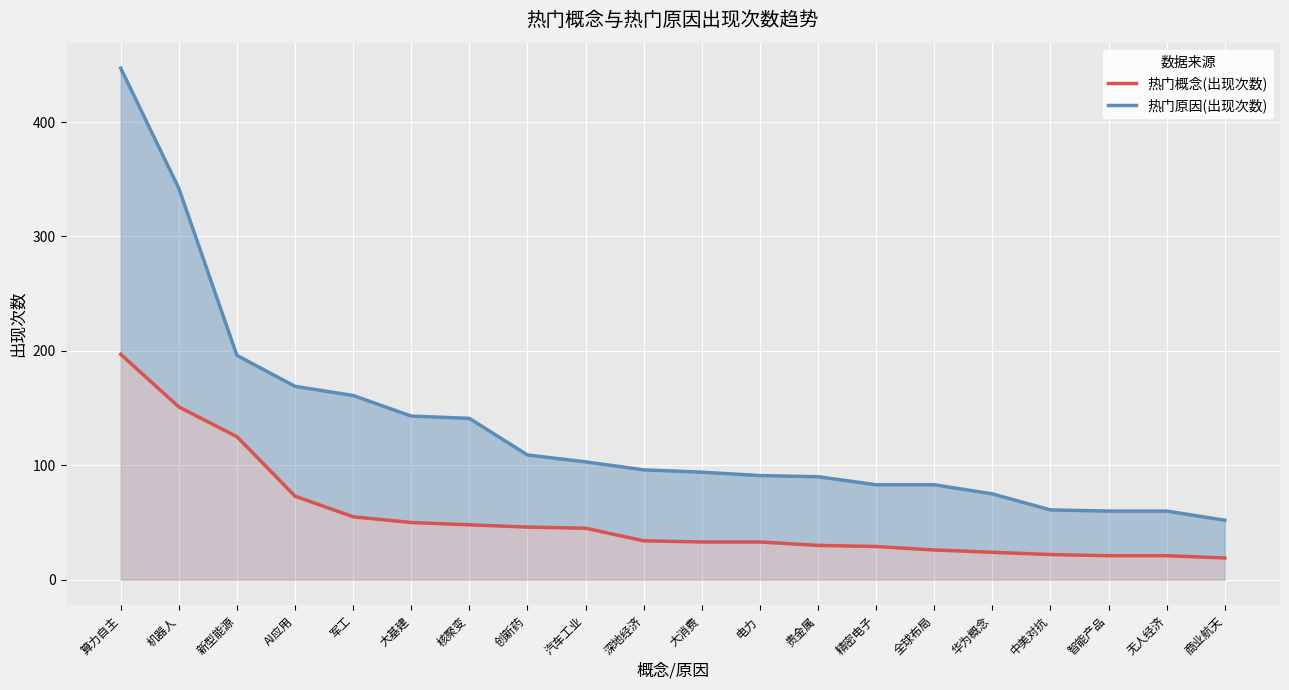

At how many categories does at least one series exceed 227?

2